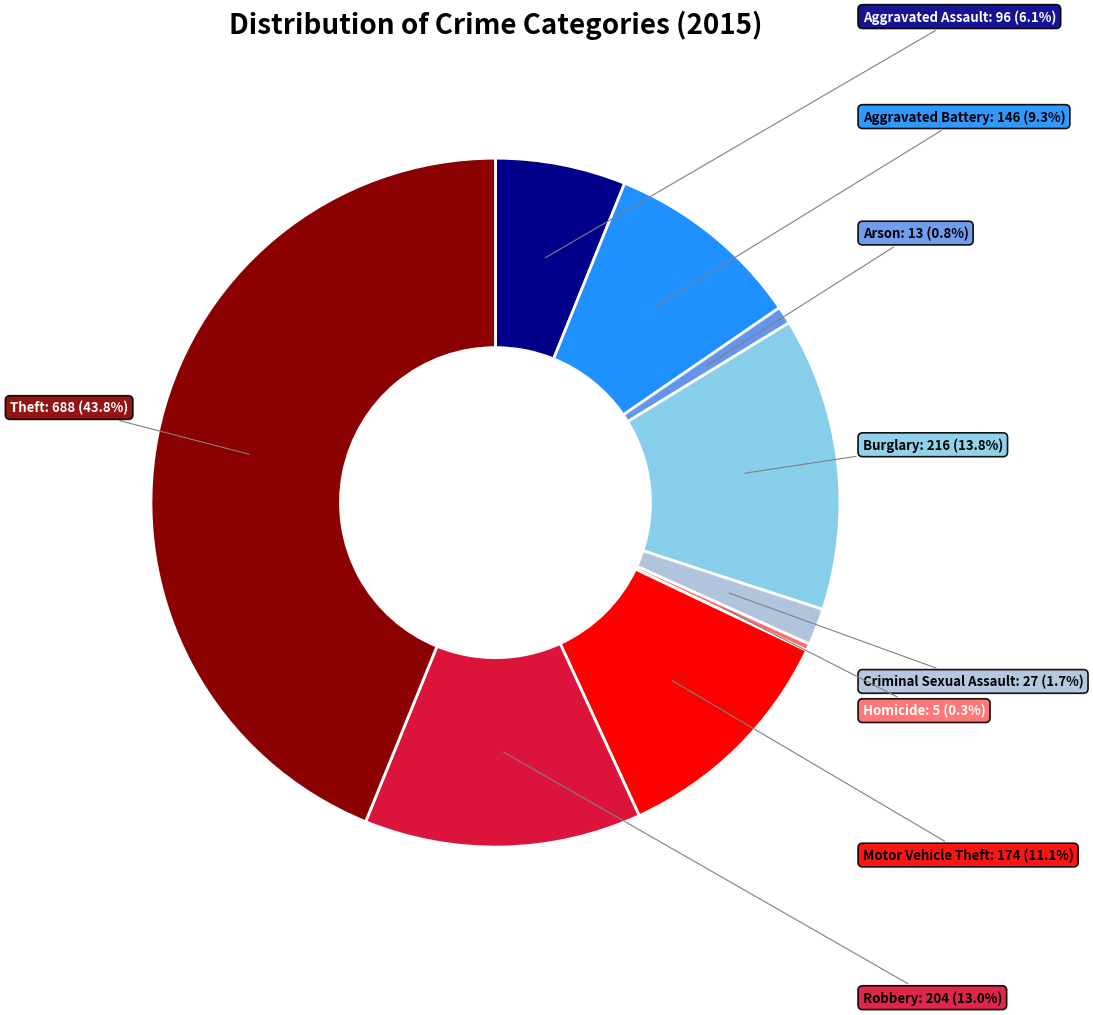

Combined, what portion of the pie is Theft and Robbery?

56.9%